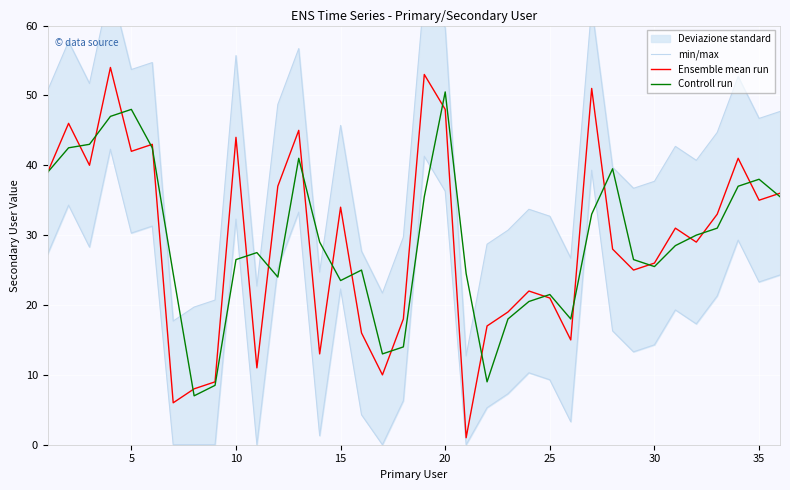

What value does the Ensemble mean run series have at 30?

26.0